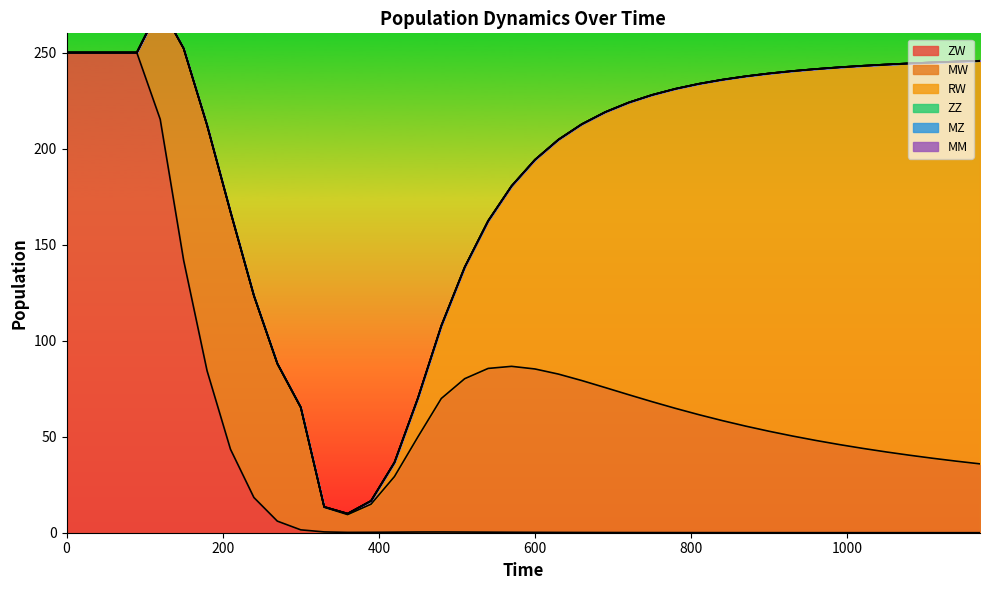

Reading left to right, list all the values displayed in this chart.

ZW: 0=250.0	30=250.0	60=250.0	90=250.0	120=215.3	150=141.8	180=84.3	210=43.5	240=18.3	270=6.0	300=1.5	330=0.4	360=0.2	390=0.2	420=0.3	450=0.4	480=0.4	510=0.3	540=0.3	570=0.2	600=0.2	630=0.2	660=0.1	690=0.1	720=0.1	750=0.1	780=0.1	810=0.1	840=0.0	870=0.0	900=0.0	930=0.0	960=0.0	990=0.0	1020=0.0	1050=0.0	1080=0.0	1110=0.0	1140=0.0	1170=0.0
MW: 0=0.0	30=0.0	60=0.0	90=0.0	120=58.9	150=110.3	180=127.8	210=123.5	240=105.0	270=81.9	300=63.6	330=12.9	360=9.3	390=14.6	420=28.9	450=49.5	480=69.5	510=79.9	540=85.2	570=86.4	600=85.1	630=82.4	660=79.1	690=75.5	720=71.8	750=68.1	780=64.7	810=61.4	840=58.3	870=55.4	900=52.8	930=50.3	960=48.0	990=45.9	1020=43.9	1050=42.0	1080=40.3	1110=38.7	1140=37.2	1170=35.8
RW: 0=0.0	30=0.0	60=0.0	90=0.0	120=0.0	150=0.0	180=0.1	210=0.1	240=0.1	270=0.2	300=0.2	330=0.2	360=0.5	390=1.7	420=7.4	450=20.2	480=37.8	510=58.1	540=76.8	570=93.9	600=109.0	630=122.1	660=133.5	690=143.5	720=152.1	750=159.7	780=166.4	810=172.3	840=177.5	870=182.2	900=186.3	930=190.1	960=193.4	990=196.5	1020=199.2	1050=201.7	1080=204.0	1110=206.1	1140=208.1	1170=209.9
ZZ: 0=0.0	30=0.0	60=0.0	90=0.0	120=0.0	150=0.0	180=0.0	210=0.0	240=0.0	270=0.0	300=0.0	330=0.0	360=0.0	390=0.0	420=0.0	450=0.0	480=0.0	510=0.0	540=0.0	570=0.0	600=0.0	630=0.0	660=0.0	690=0.0	720=0.0	750=0.0	780=0.0	810=0.0	840=0.0	870=0.0	900=0.0	930=0.0	960=0.0	990=0.0	1020=0.0	1050=0.0	1080=0.0	1110=0.0	1140=0.0	1170=0.0
MZ: 0=0.0	30=0.0	60=0.0	90=0.0	120=0.0	150=0.0	180=0.0	210=0.0	240=0.0	270=0.0	300=0.0	330=0.0	360=0.0	390=0.0	420=0.0	450=0.0	480=0.0	510=0.0	540=0.0	570=0.0	600=0.0	630=0.0	660=0.0	690=0.0	720=0.0	750=0.0	780=0.0	810=0.0	840=0.0	870=0.0	900=0.0	930=0.0	960=0.0	990=0.0	1020=0.0	1050=0.0	1080=0.0	1110=0.0	1140=0.0	1170=0.0
MM: 0=0.0	30=0.0	60=0.0	90=0.0	120=0.0	150=0.0	180=0.0	210=0.0	240=0.0	270=0.0	300=0.0	330=0.0	360=0.0	390=0.0	420=0.0	450=0.0	480=0.0	510=0.0	540=0.0	570=0.0	600=0.0	630=0.0	660=0.0	690=0.0	720=0.0	750=0.0	780=0.0	810=0.0	840=0.0	870=0.0	900=0.0	930=0.0	960=0.0	990=0.0	1020=0.0	1050=0.0	1080=0.0	1110=0.0	1140=0.0	1170=0.0